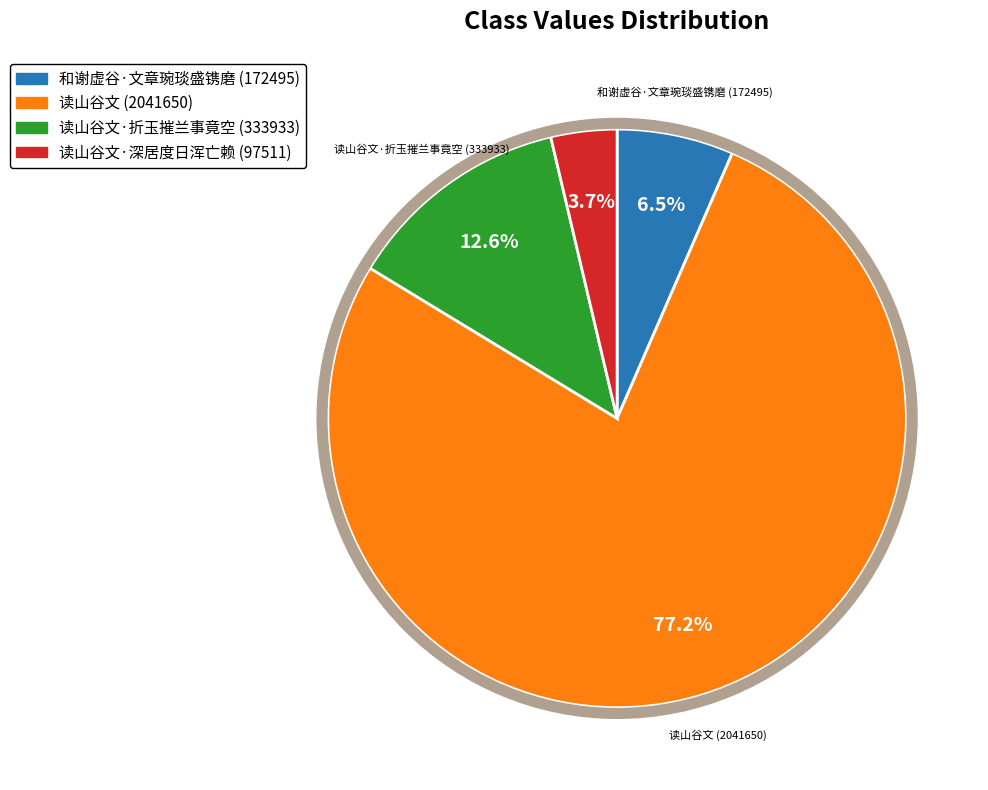

How many segments does this pie chart have?

4